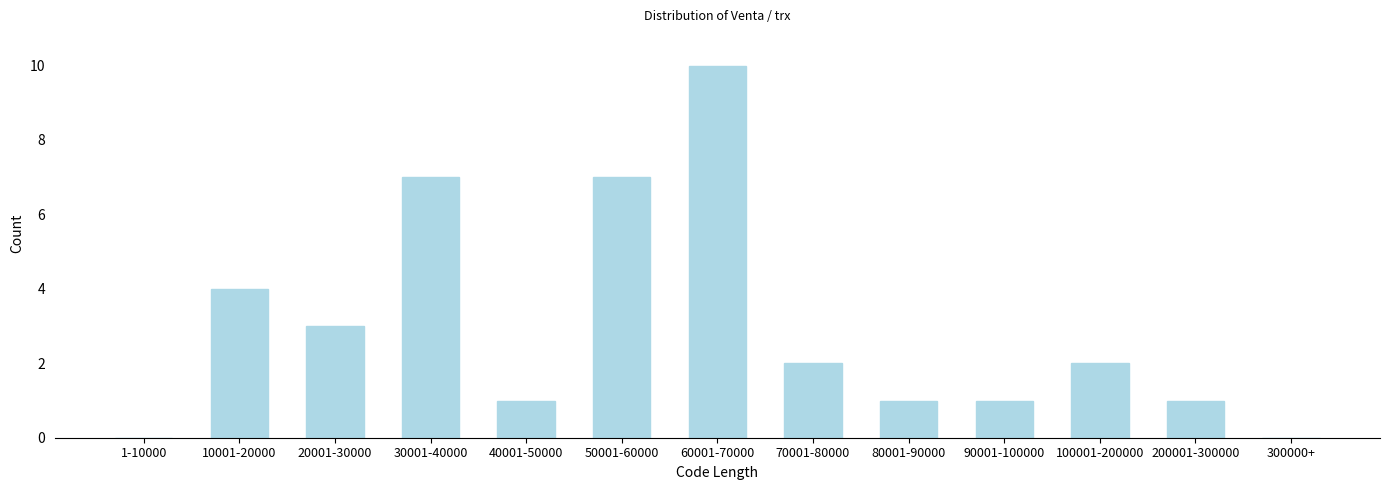

Reading left to right, list all the values displayed in this chart.

1-10000=0	10001-20000=4	20001-30000=3	30001-40000=7	40001-50000=1	50001-60000=7	60001-70000=10	70001-80000=2	80001-90000=1	90001-100000=1	100001-200000=2	200001-300000=1	300000+=0